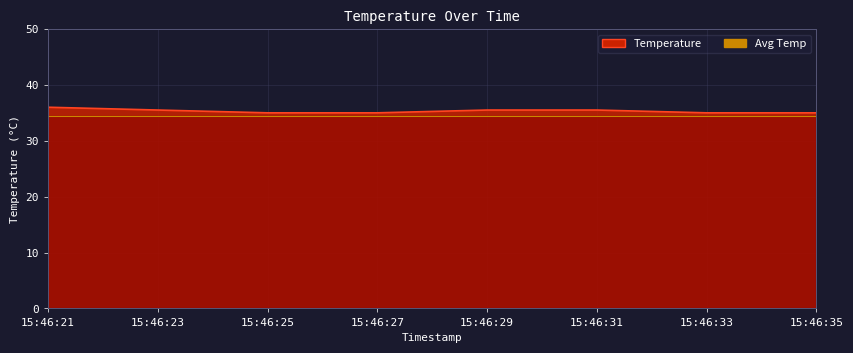

What is the sum of the values at 15:46:35 and 15:46:29?

70.5